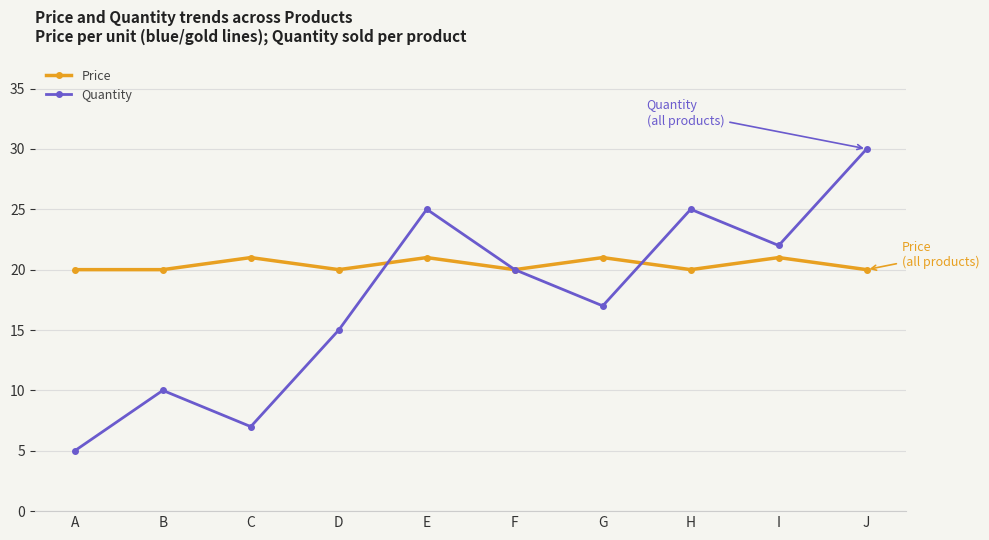

Reading left to right, extract all data points from this chart.

Price: 20	20	21	20	21	20	21	20	21	20
Quantity: 5	10	7	15	25	20	17	25	22	30